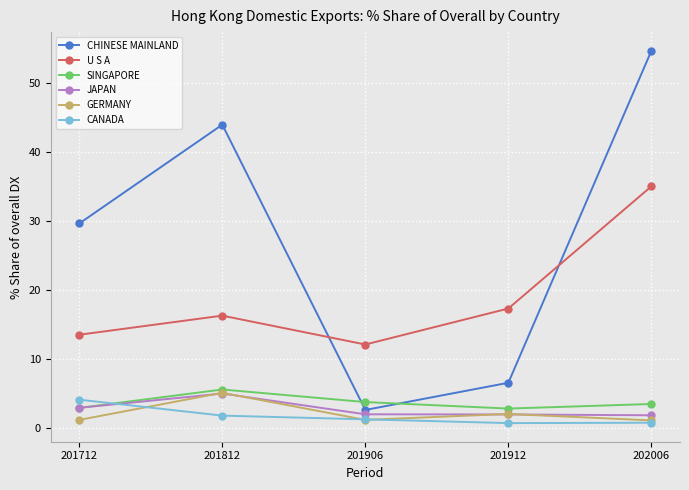

Which series has the widest spread of values?

CHINESE MAINLAND